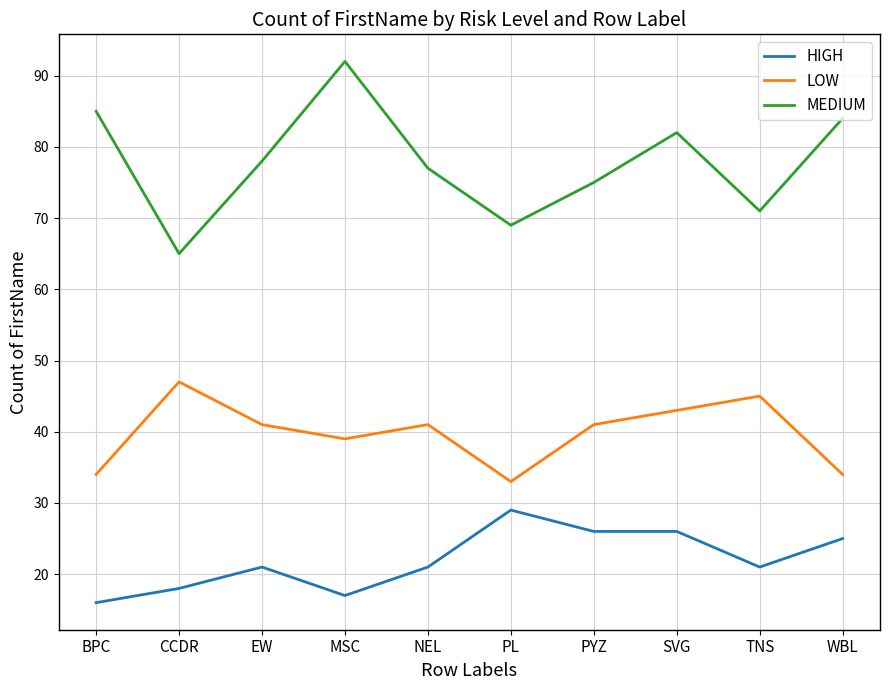

Which series has the widest spread of values?

MEDIUM